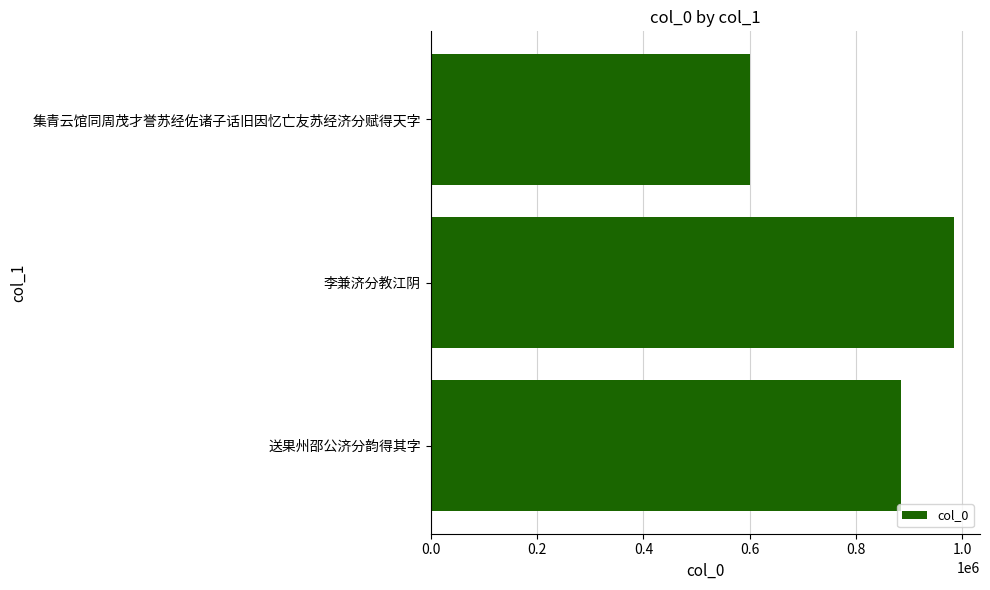

Does the chart contain any negative values?

No